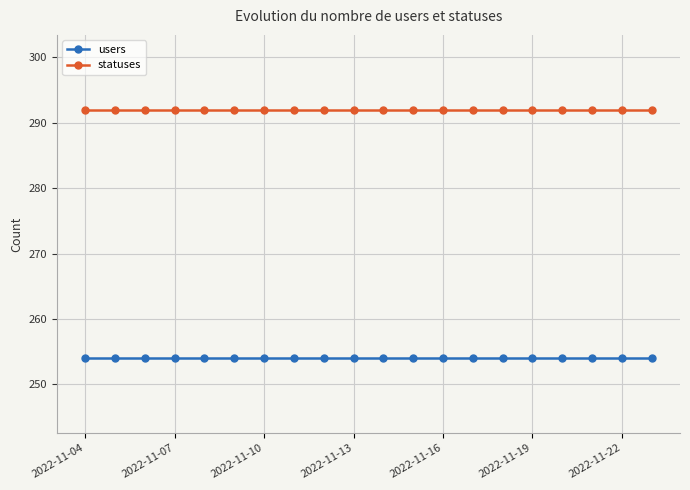

At how many categories does at least one series exceed 289?

20